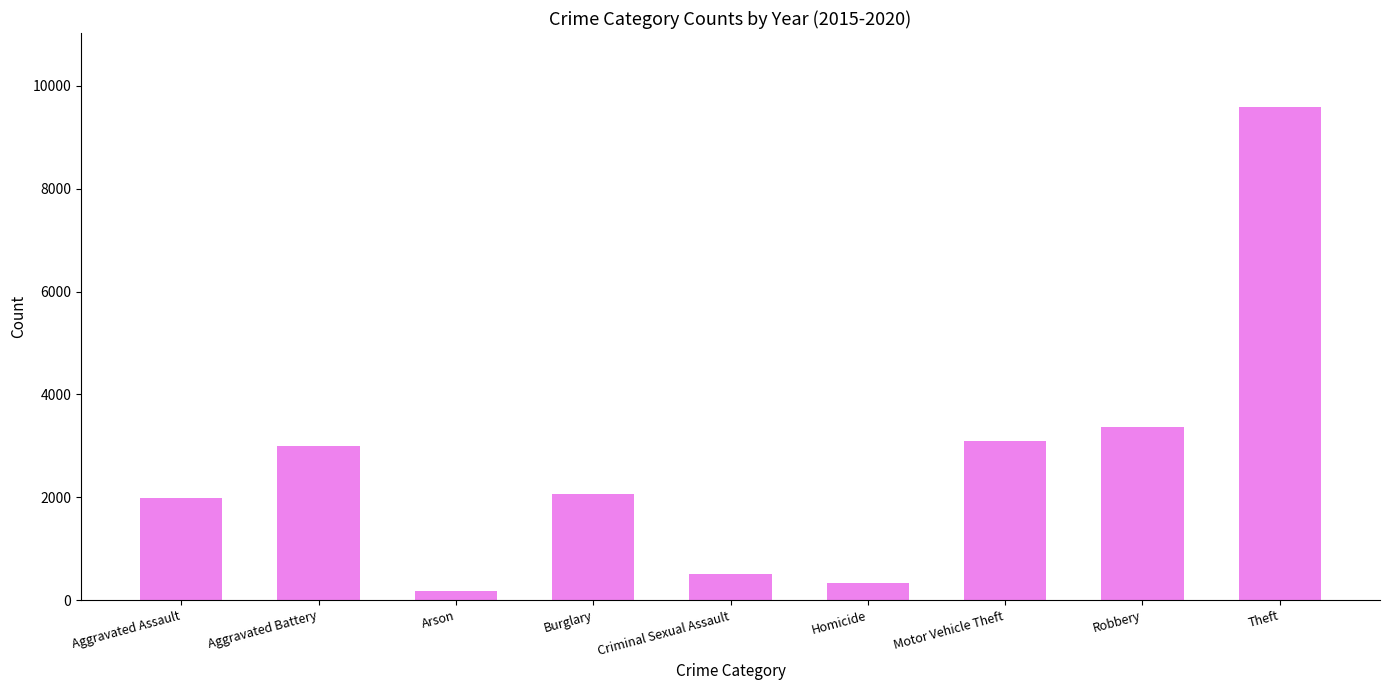

What position from the right is Aggravated Battery?

8